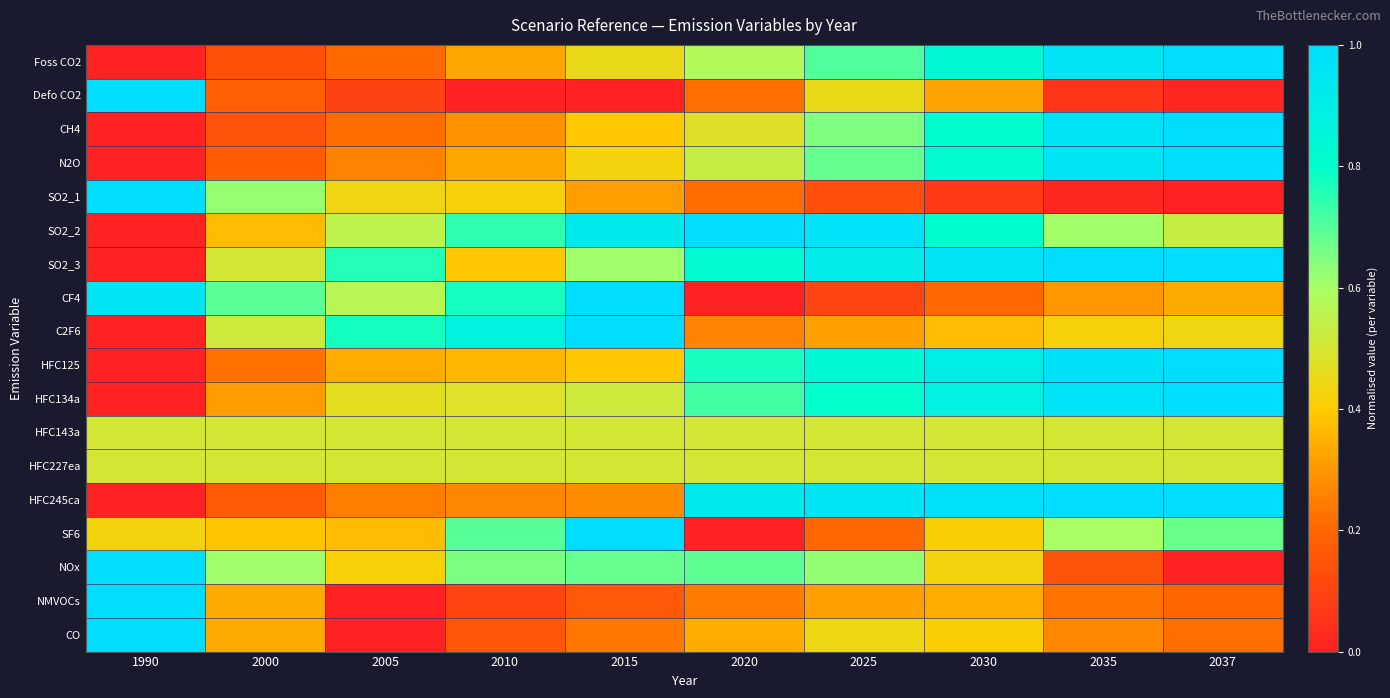

Which category has the lowest value across all series?

1990